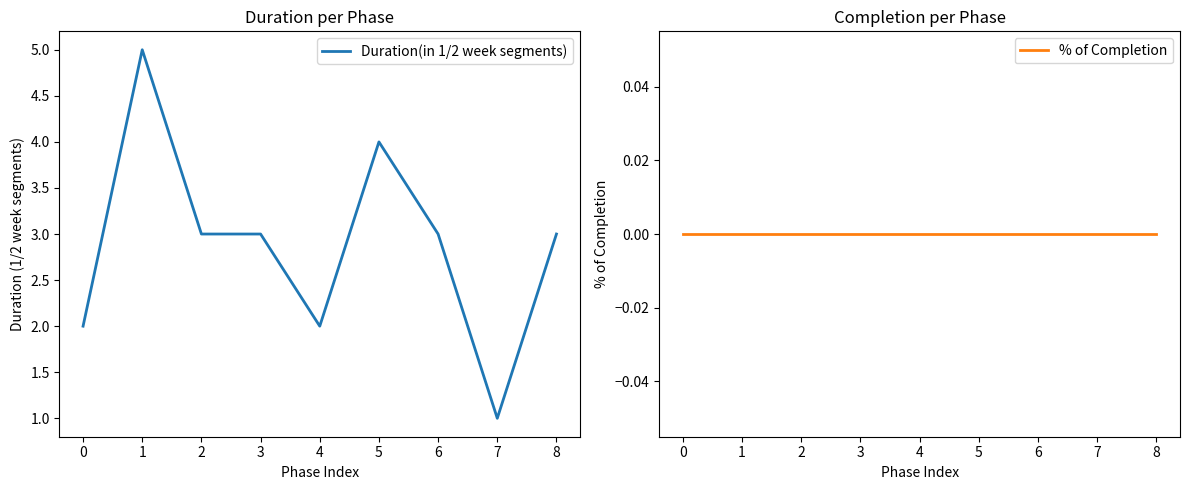

True or false: % of Completion and Duration(in 1/2 week segments) intersect in this chart.

False